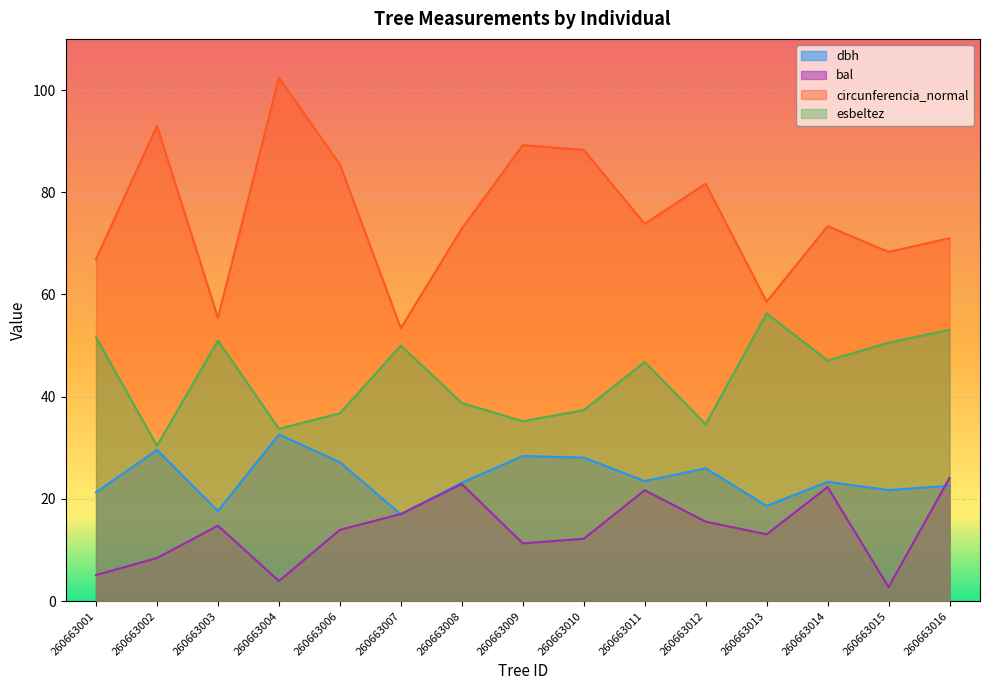

At 260663009, list the series in order from largest to smallest.

circunferencia_normal, esbeltez, dbh, bal